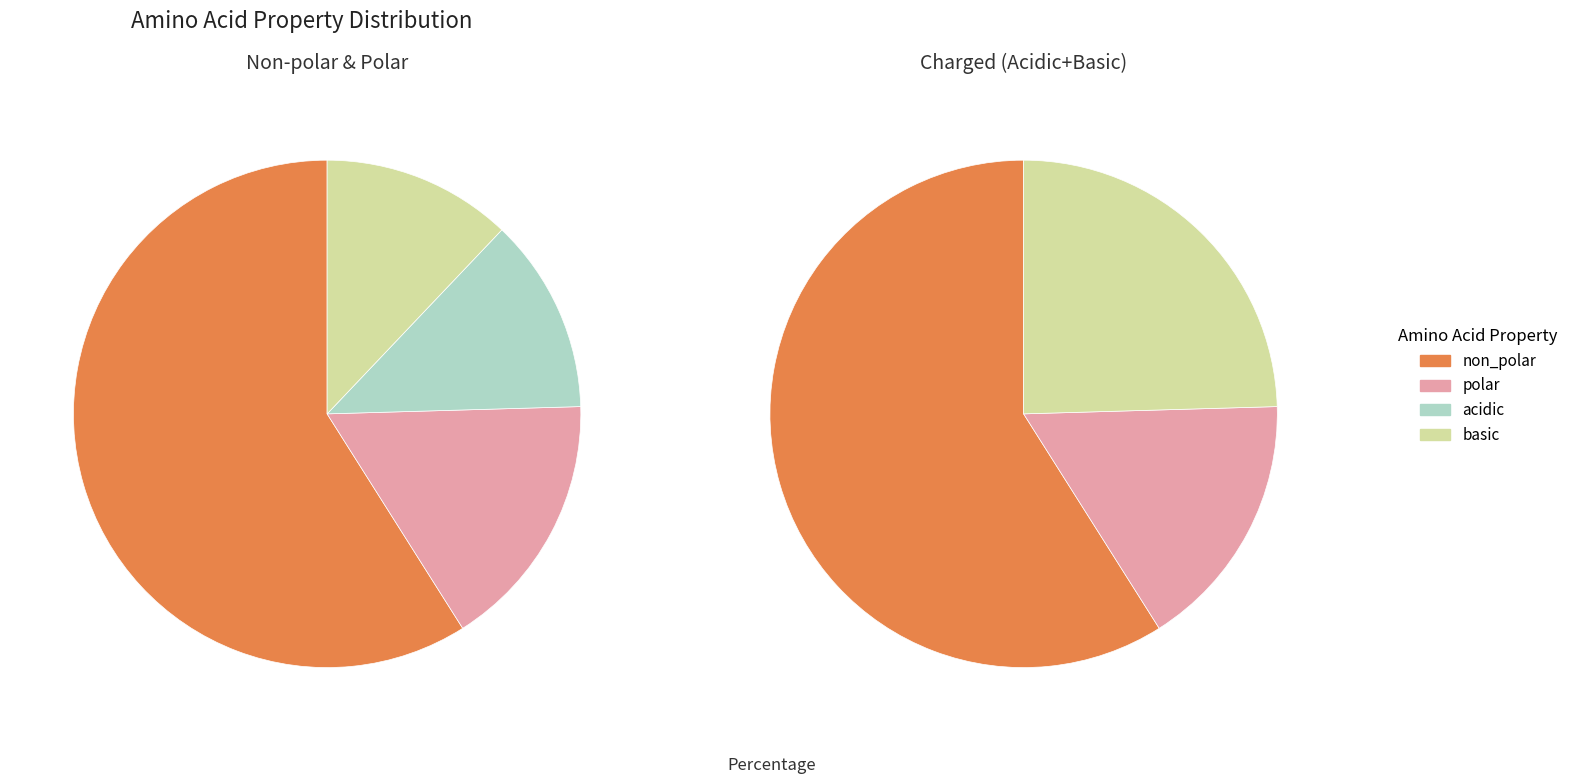

True or false: basic accounts for 4% of the total.

False